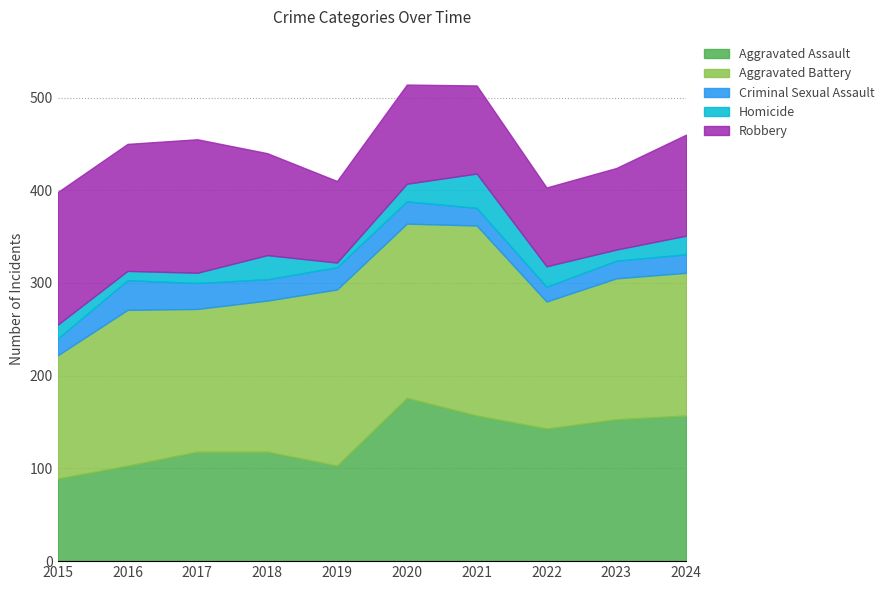

Reading right to left, extract all data points from this chart.

Aggravated Assault: 157	153	143	157	176	103	118	118	103	89
Aggravated Battery: 154	152	137	205	188	190	163	154	168	133
Criminal Sexual Assault: 20	19	16	19	24	24	23	28	32	18
Homicide: 20	12	22	37	19	5	26	11	10	15
Robbery: 109	88	85	95	107	88	110	144	137	143